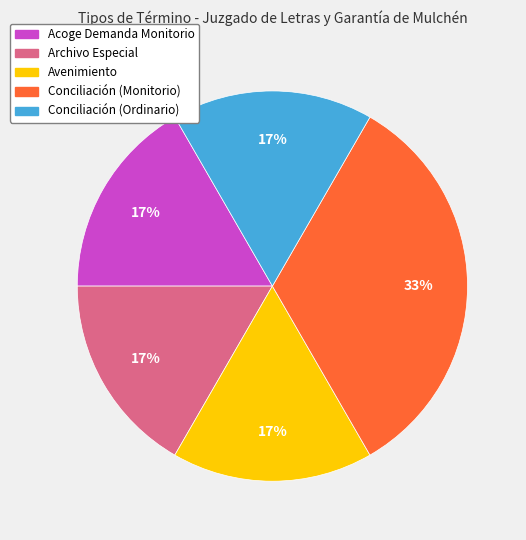

Is it true that Archivo Especial is 30% of the pie?

False